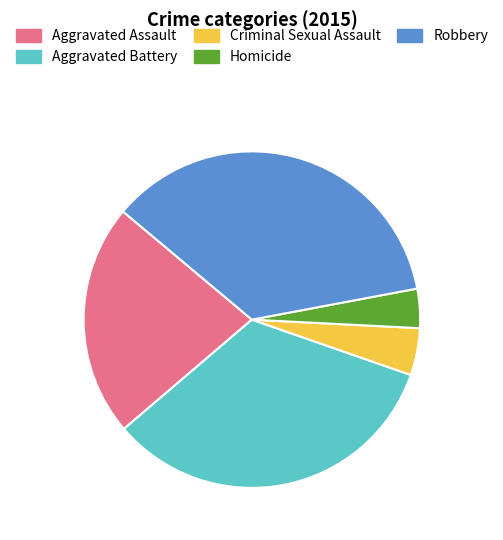

How many slices are in this pie chart?

5